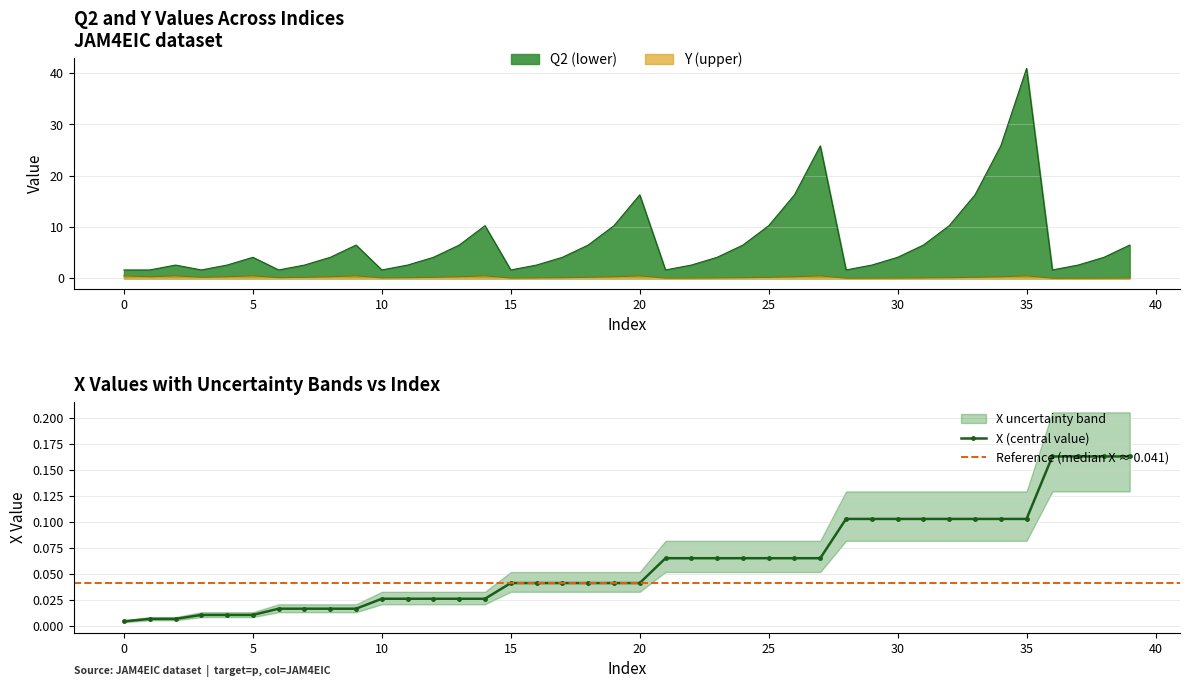

How many interior local valleys does the Y series have?

8